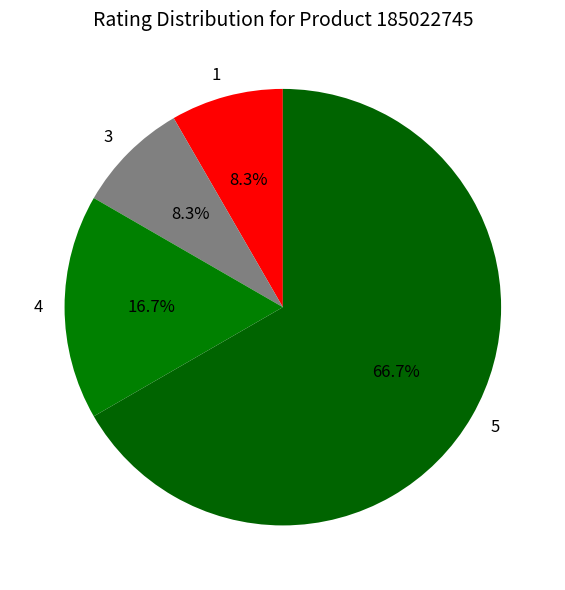

The 3 slice represents 1% of the pie. True or false?

False